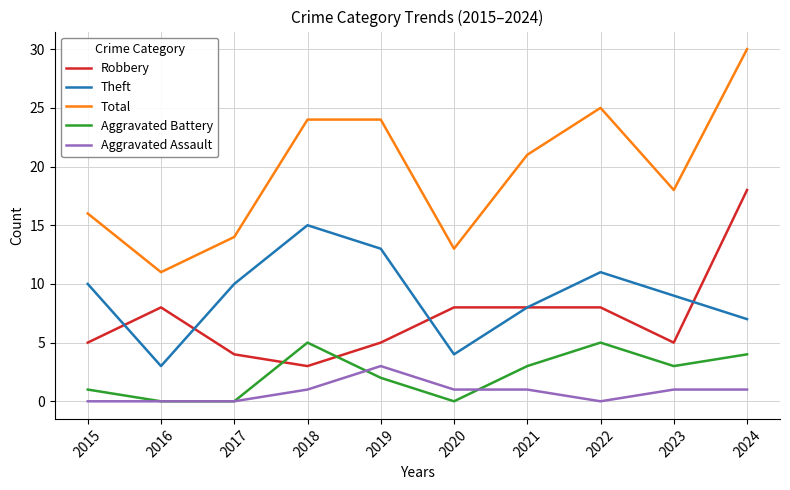

What is the sum of the Aggravated Assault values at 2019 and 2015?

3